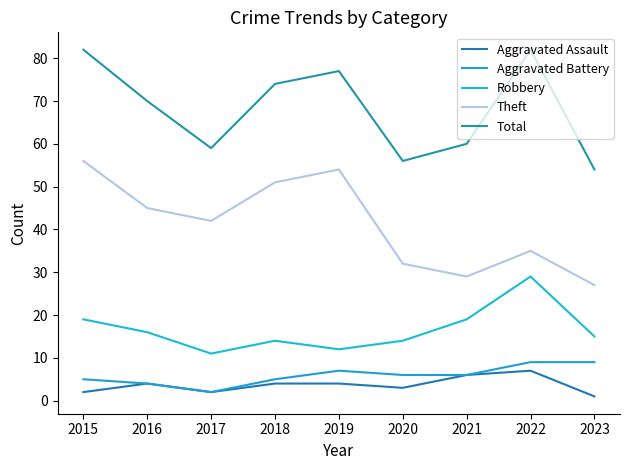

What is the difference between the highest and lowest values at 2020?

53